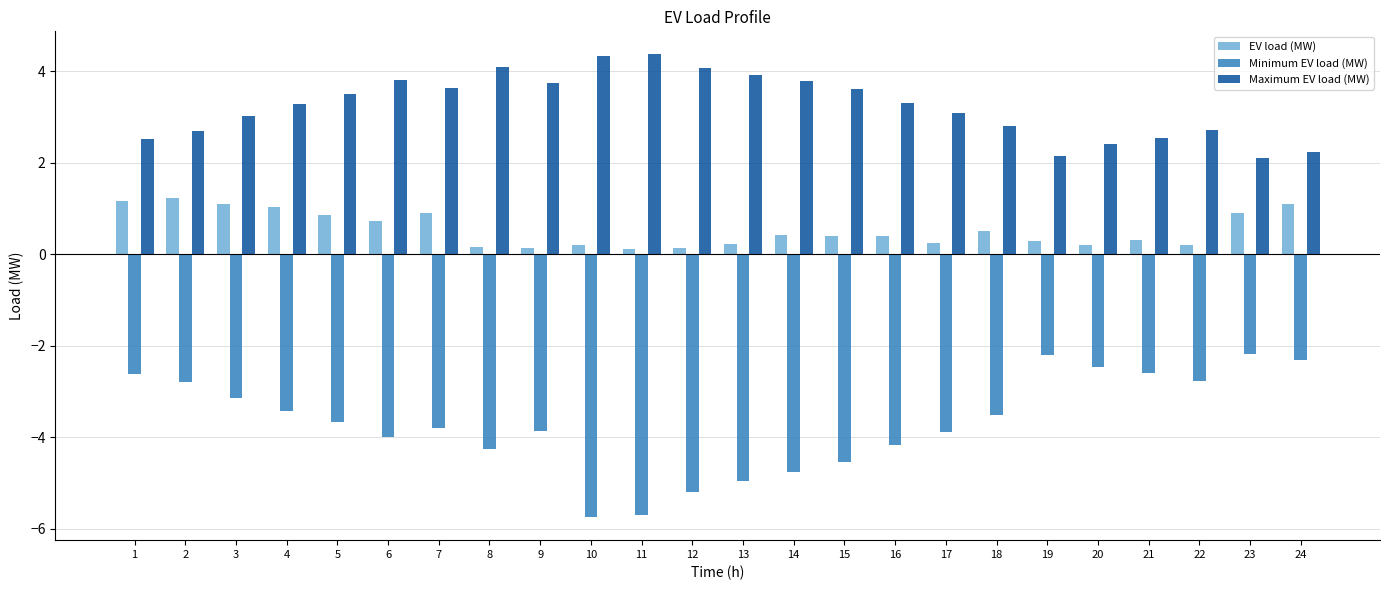

How many categories are shown in the chart?

24